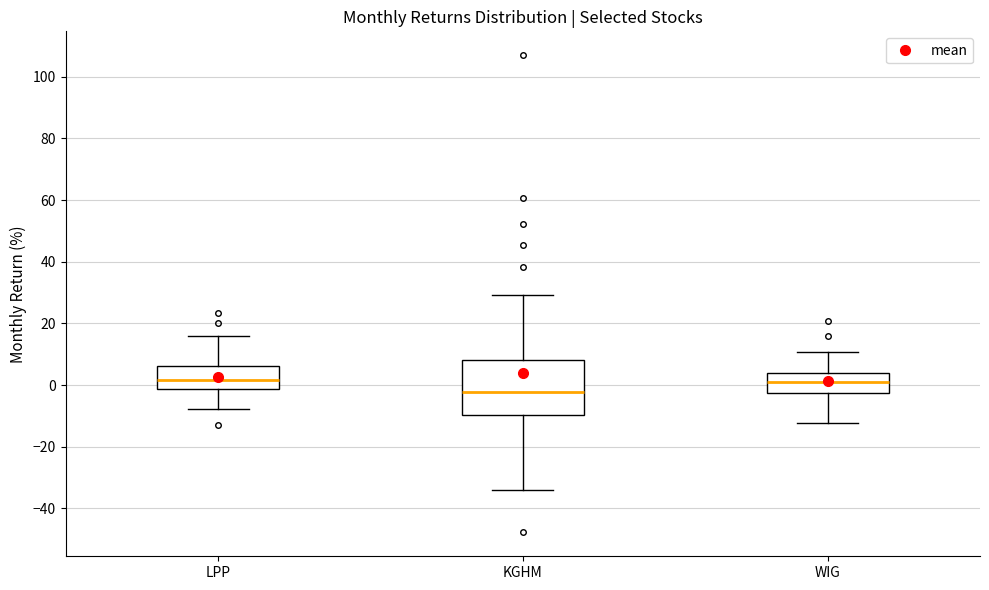

Reading left to right, read every box against the y-axis: the position of its median line, the range the box covers, and the ends of its whiskers. The values are not printed on the chart, so give them approximately, as read against the axis.

LPP: median 2, box -2 to 6, whiskers -8 to 16
KGHM: median -2, box -10 to 8, whiskers -34 to 30
WIG: median 0, box -2 to 4, whiskers -12 to 10